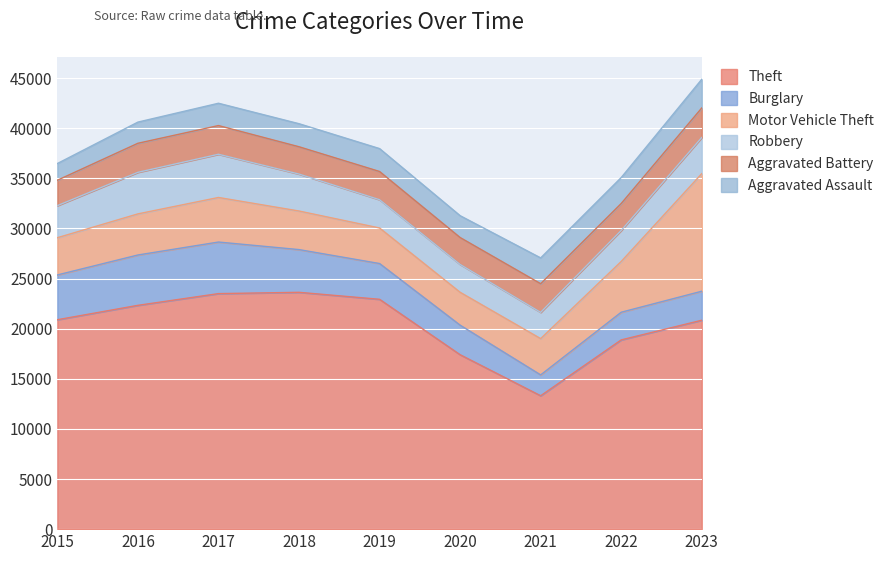

In Aggravated Assault, how many points are lower than both neighbors (excluding endpoints)?

1